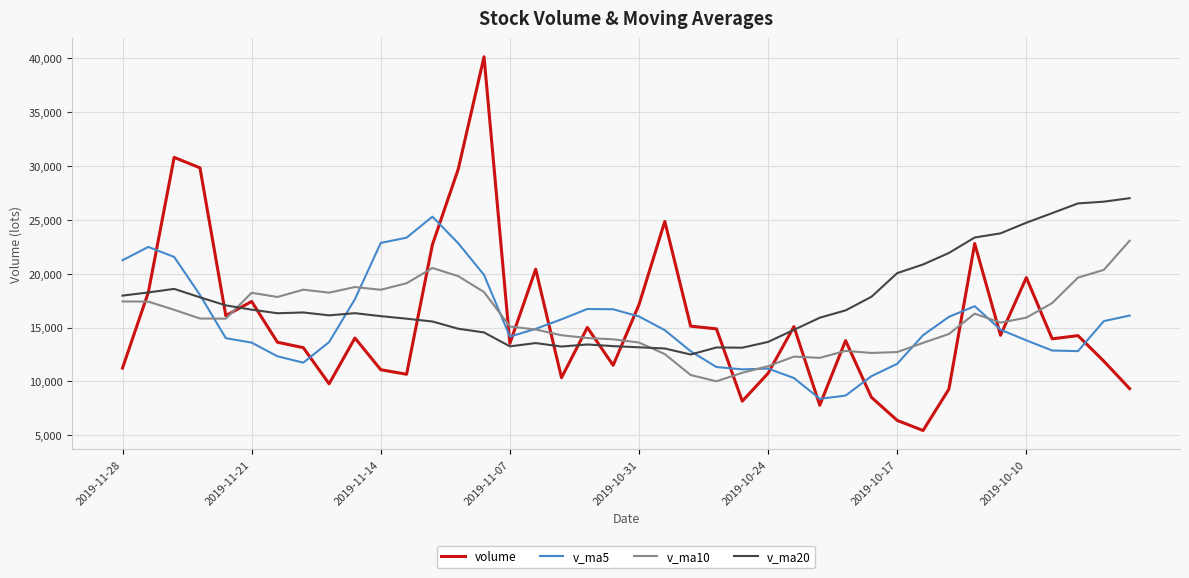

Rank the series by their maximum value, from highest to lowest.

volume, v_ma20, v_ma5, v_ma10